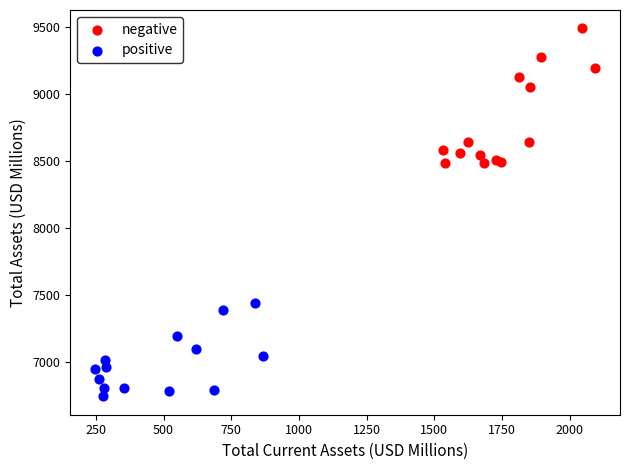

Which series reaches the maximum Y coordinate?

negative